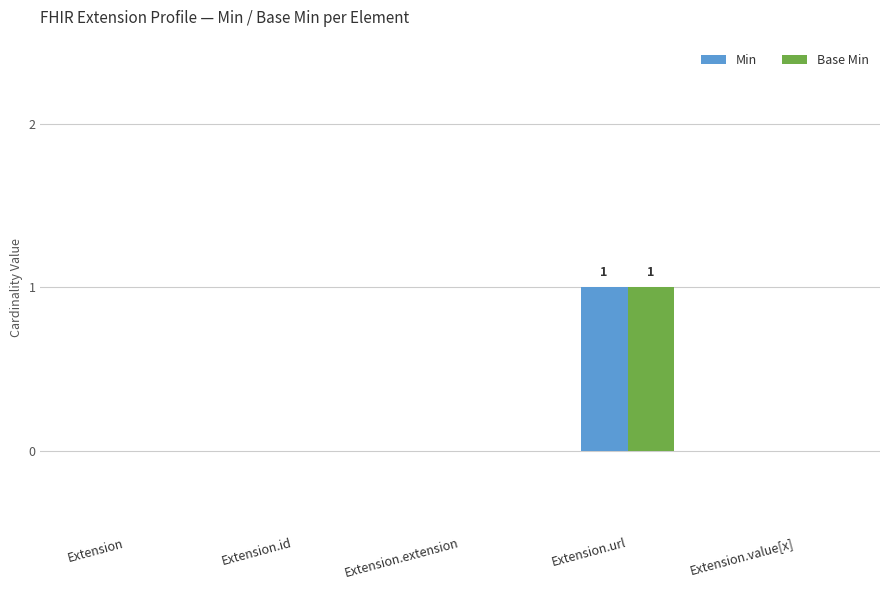

At which category is the sum across all series the highest?

Extension.url